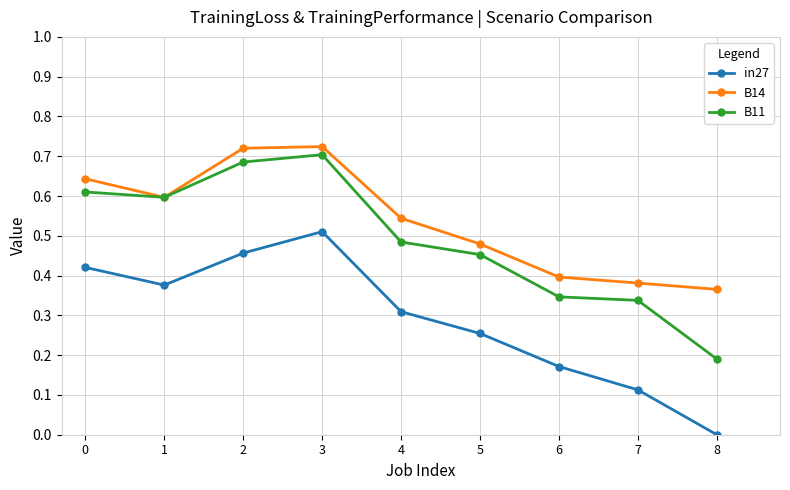

Is it true that B14 equals 0.7 at 3?

True